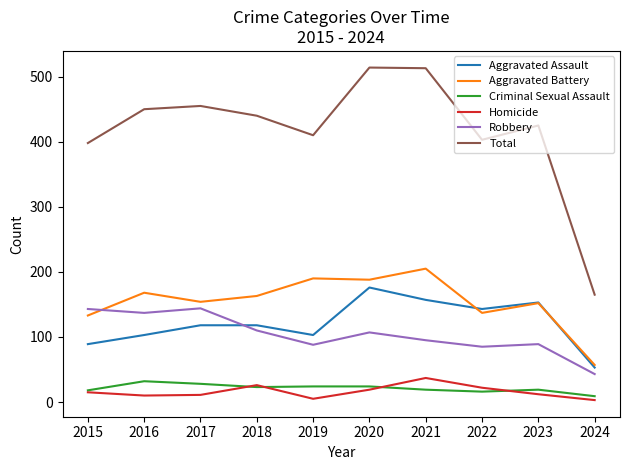

Which series has the largest range (max minus min)?

Total